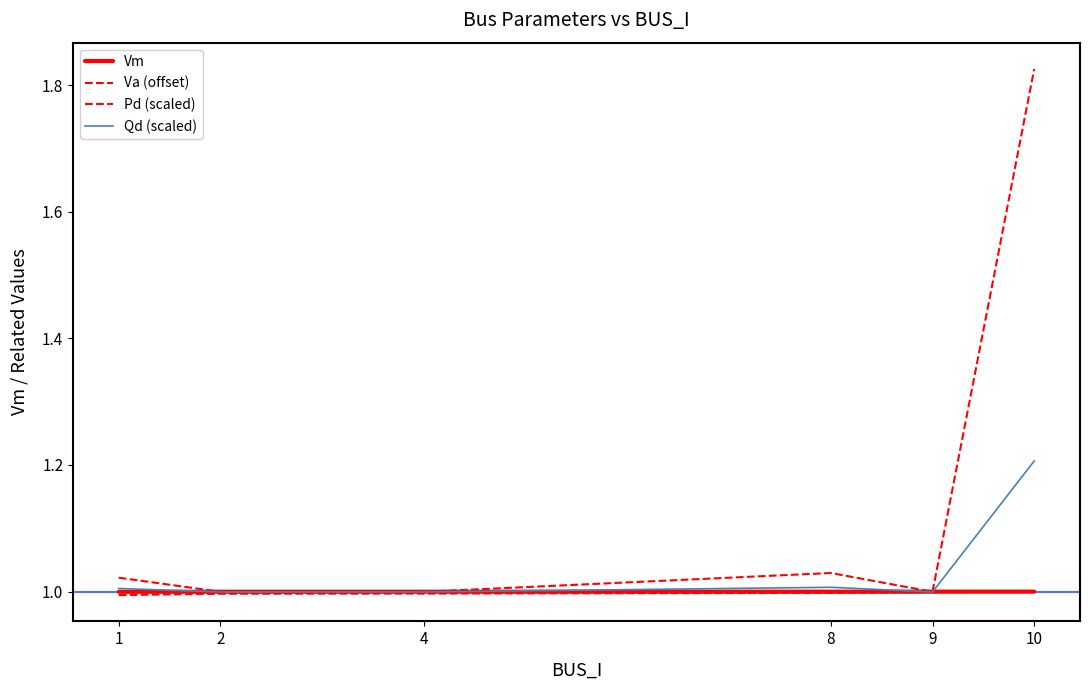

How many interior local valleys does the Qd (scaled) series have?

1